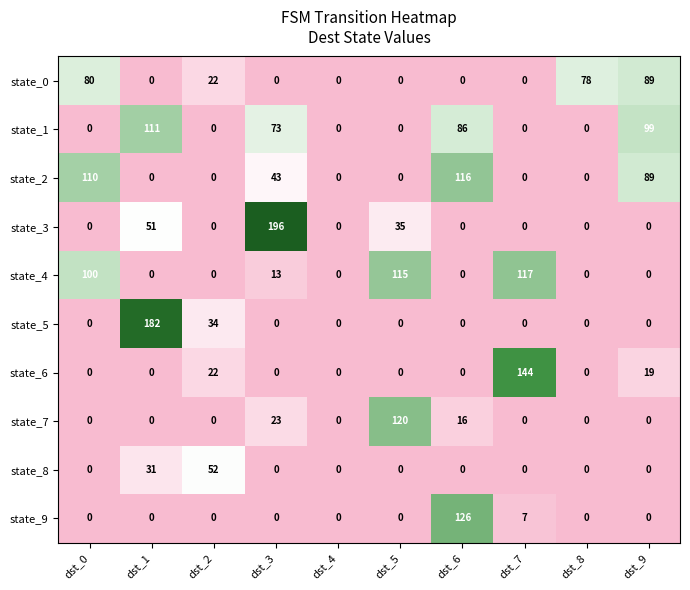

List the series in order of their peak value, highest first.

state_3, state_5, state_6, state_9, state_7, state_4, state_2, state_1, state_0, state_8